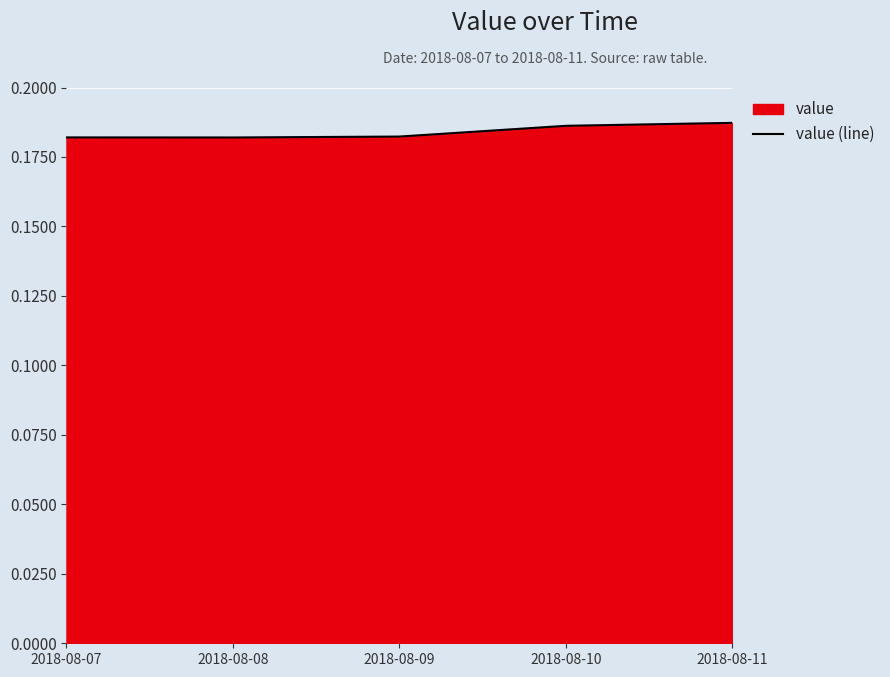

Which label corresponds to the smallest value in the chart?

2018-08-08